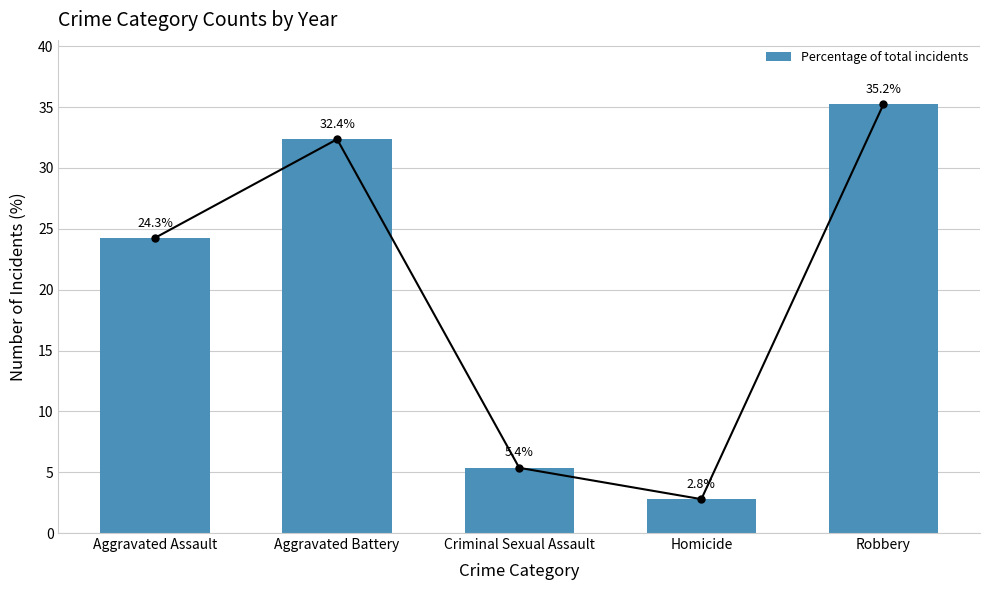

At which category does the chart reach its minimum across all series?

Homicide